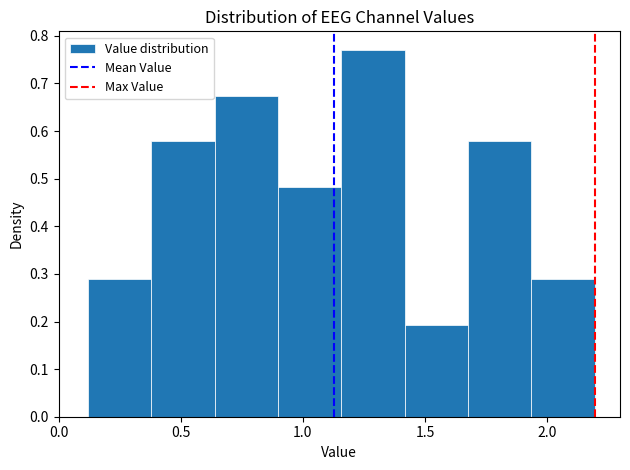

Reading left to right, list every bar in this chart as the range it spans on the x-axis followed by its height. Neither the bar edges nor the heights are printed on the chart, so give them approximately, as read against the axes.

0.10 to 0.40: 0.29
0.40 to 0.65: 0.58
0.65 to 0.90: 0.67
0.90 to 1.15: 0.48
1.15 to 1.40: 0.77
1.40 to 1.70: 0.19
1.70 to 1.95: 0.58
1.95 to 2.20: 0.29